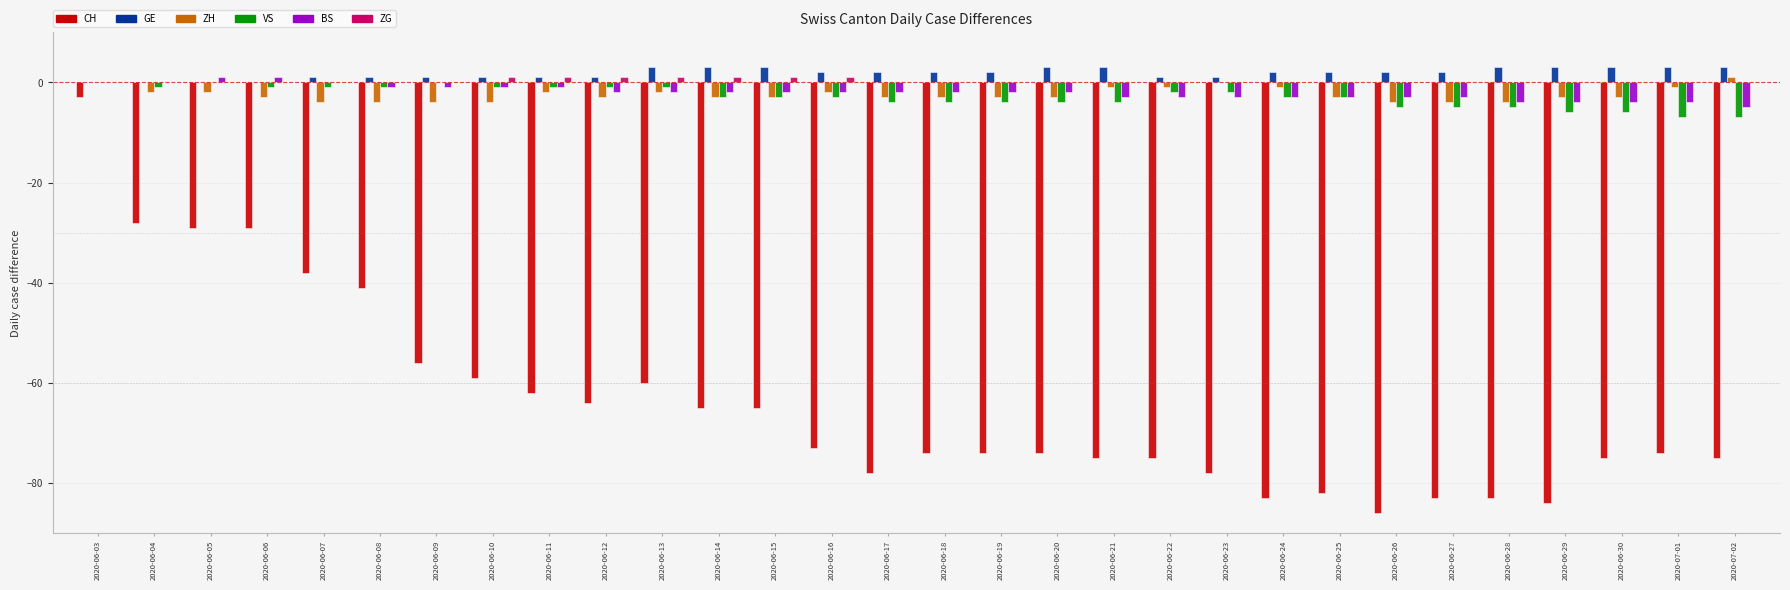

Reading left to right, extract all data points from this chart.

CH: 2020-06-03=-3	2020-06-04=-28	2020-06-05=-29	2020-06-06=-29	2020-06-07=-38	2020-06-08=-41	2020-06-09=-56	2020-06-10=-59	2020-06-11=-62	2020-06-12=-64	2020-06-13=-60	2020-06-14=-65	2020-06-15=-65	2020-06-16=-73	2020-06-17=-78	2020-06-18=-74	2020-06-19=-74	2020-06-20=-74	2020-06-21=-75	2020-06-22=-75	2020-06-23=-78	2020-06-24=-83	2020-06-25=-82	2020-06-26=-86	2020-06-27=-83	2020-06-28=-83	2020-06-29=-84	2020-06-30=-75	2020-07-01=-74	2020-07-02=-75
GE: 2020-06-03=0	2020-06-04=0	2020-06-05=0	2020-06-06=0	2020-06-07=1	2020-06-08=1	2020-06-09=1	2020-06-10=1	2020-06-11=1	2020-06-12=1	2020-06-13=3	2020-06-14=3	2020-06-15=3	2020-06-16=2	2020-06-17=2	2020-06-18=2	2020-06-19=2	2020-06-20=3	2020-06-21=3	2020-06-22=1	2020-06-23=1	2020-06-24=2	2020-06-25=2	2020-06-26=2	2020-06-27=2	2020-06-28=3	2020-06-29=3	2020-06-30=3	2020-07-01=3	2020-07-02=3
ZH: 2020-06-03=0	2020-06-04=-2	2020-06-05=-2	2020-06-06=-3	2020-06-07=-4	2020-06-08=-4	2020-06-09=-4	2020-06-10=-4	2020-06-11=-2	2020-06-12=-3	2020-06-13=-2	2020-06-14=-3	2020-06-15=-3	2020-06-16=-2	2020-06-17=-3	2020-06-18=-3	2020-06-19=-3	2020-06-20=-3	2020-06-21=-1	2020-06-22=-1	2020-06-23=0	2020-06-24=-1	2020-06-25=-3	2020-06-26=-4	2020-06-27=-4	2020-06-28=-4	2020-06-29=-3	2020-06-30=-3	2020-07-01=-1	2020-07-02=1
VS: 2020-06-03=0	2020-06-04=-1	2020-06-05=0	2020-06-06=-1	2020-06-07=-1	2020-06-08=-1	2020-06-09=0	2020-06-10=-1	2020-06-11=-1	2020-06-12=-1	2020-06-13=-1	2020-06-14=-3	2020-06-15=-3	2020-06-16=-3	2020-06-17=-4	2020-06-18=-4	2020-06-19=-4	2020-06-20=-4	2020-06-21=-4	2020-06-22=-2	2020-06-23=-2	2020-06-24=-3	2020-06-25=-3	2020-06-26=-5	2020-06-27=-5	2020-06-28=-5	2020-06-29=-6	2020-06-30=-6	2020-07-01=-7	2020-07-02=-7
BS: 2020-06-03=0	2020-06-04=0	2020-06-05=1	2020-06-06=1	2020-06-07=0	2020-06-08=-1	2020-06-09=-1	2020-06-10=-1	2020-06-11=-1	2020-06-12=-2	2020-06-13=-2	2020-06-14=-2	2020-06-15=-2	2020-06-16=-2	2020-06-17=-2	2020-06-18=-2	2020-06-19=-2	2020-06-20=-2	2020-06-21=-3	2020-06-22=-3	2020-06-23=-3	2020-06-24=-3	2020-06-25=-3	2020-06-26=-3	2020-06-27=-3	2020-06-28=-4	2020-06-29=-4	2020-06-30=-4	2020-07-01=-4	2020-07-02=-5
ZG: 2020-06-03=0	2020-06-04=0	2020-06-05=0	2020-06-06=0	2020-06-07=0	2020-06-08=0	2020-06-09=0	2020-06-10=1	2020-06-11=1	2020-06-12=1	2020-06-13=1	2020-06-14=1	2020-06-15=1	2020-06-16=1	2020-06-17=0	2020-06-18=0	2020-06-19=0	2020-06-20=0	2020-06-21=0	2020-06-22=0	2020-06-23=0	2020-06-24=0	2020-06-25=0	2020-06-26=0	2020-06-27=0	2020-06-28=0	2020-06-29=0	2020-06-30=0	2020-07-01=0	2020-07-02=0